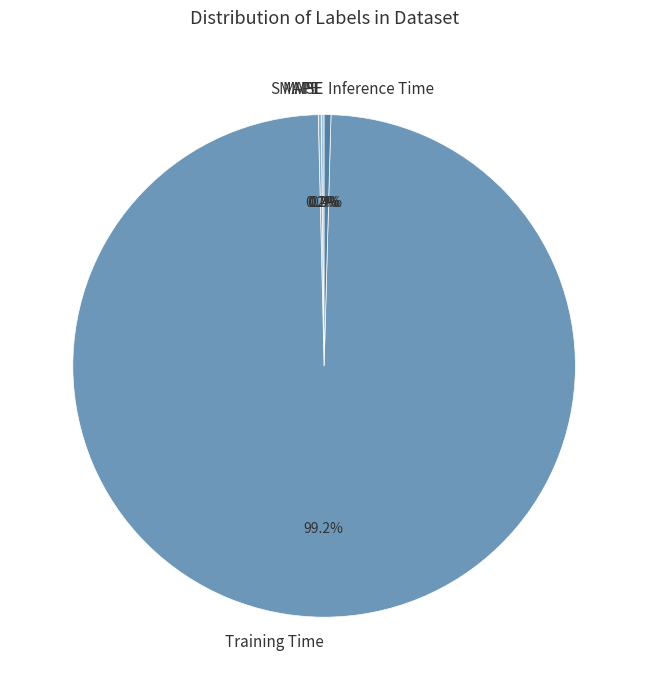

Which category has the biggest portion of the pie?

Training Time